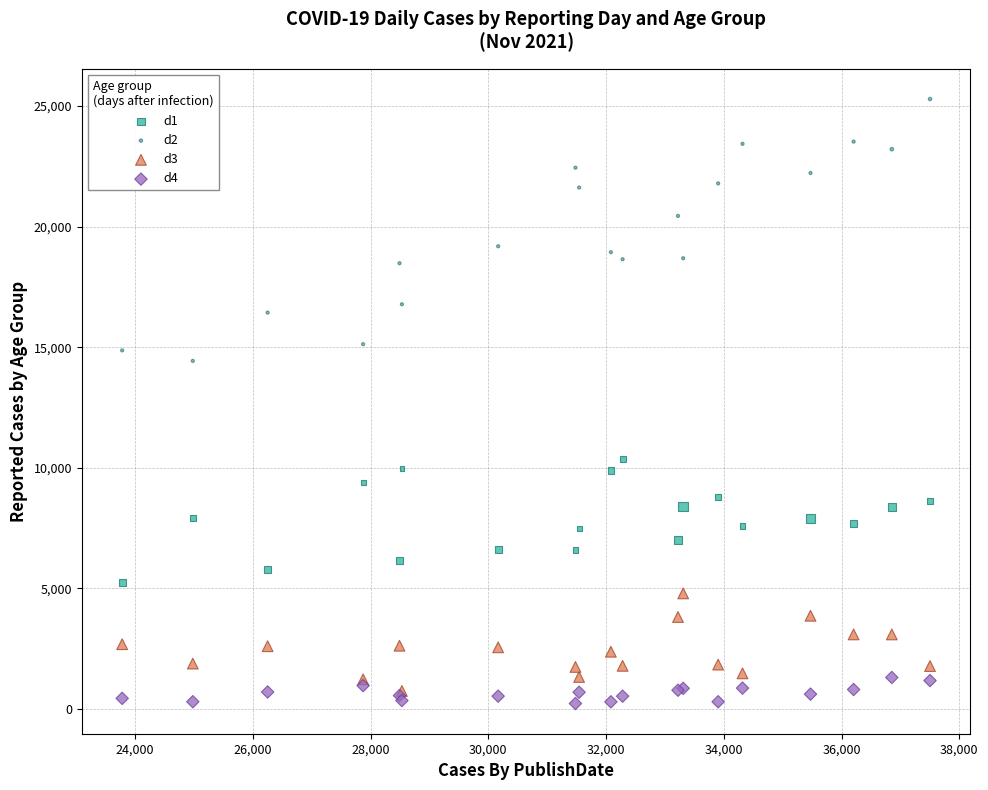

Across all series, what Y value is closest to 12758?

14433